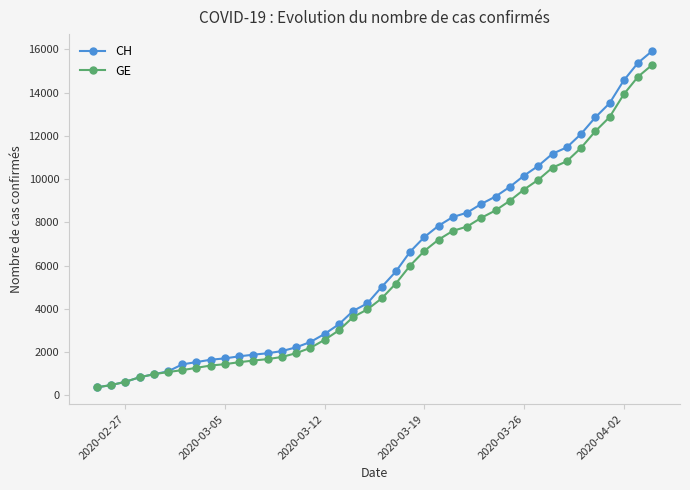

What is the maximum value for CH?

15926